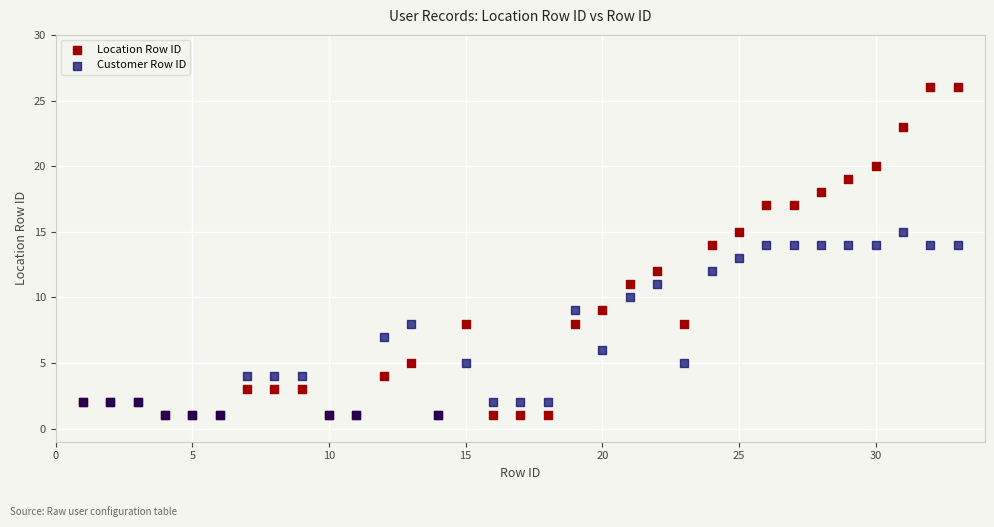

What are all the series names shown in the legend?

Location Row ID, Customer Row ID